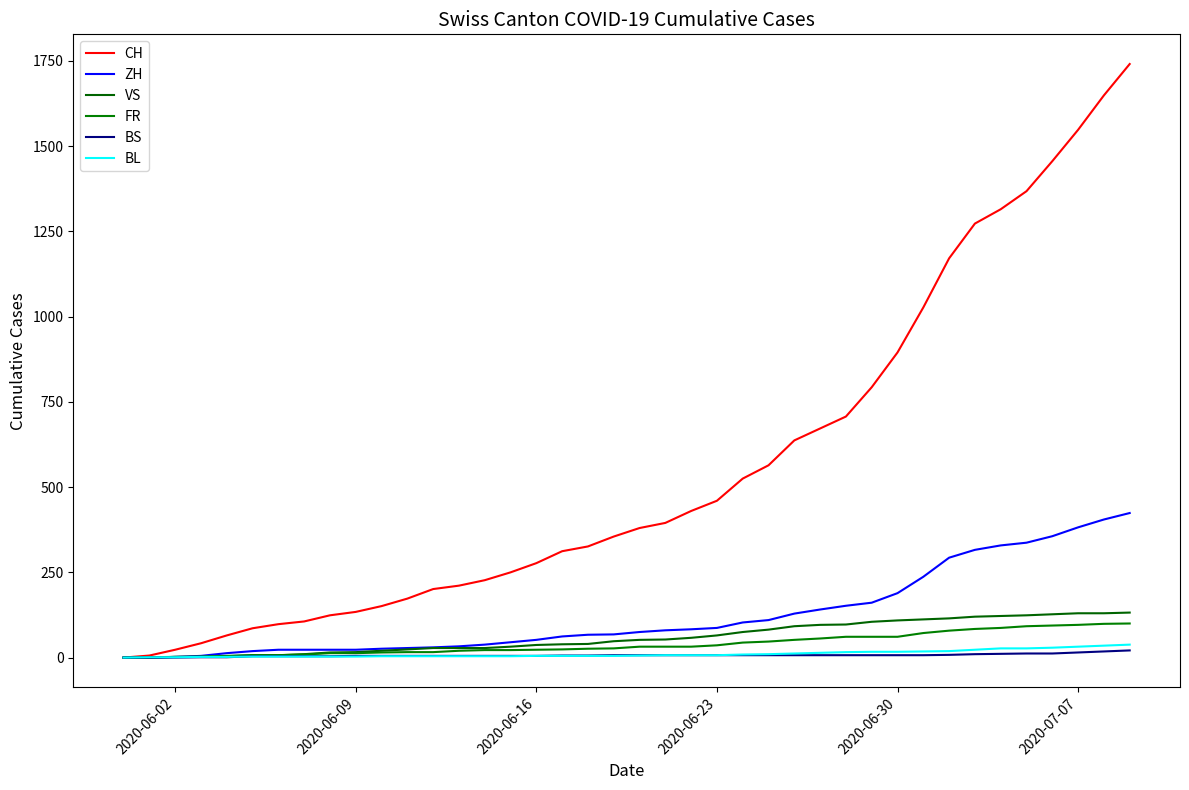

True or false: BL has more than 1 points higher than both neighbors.

False